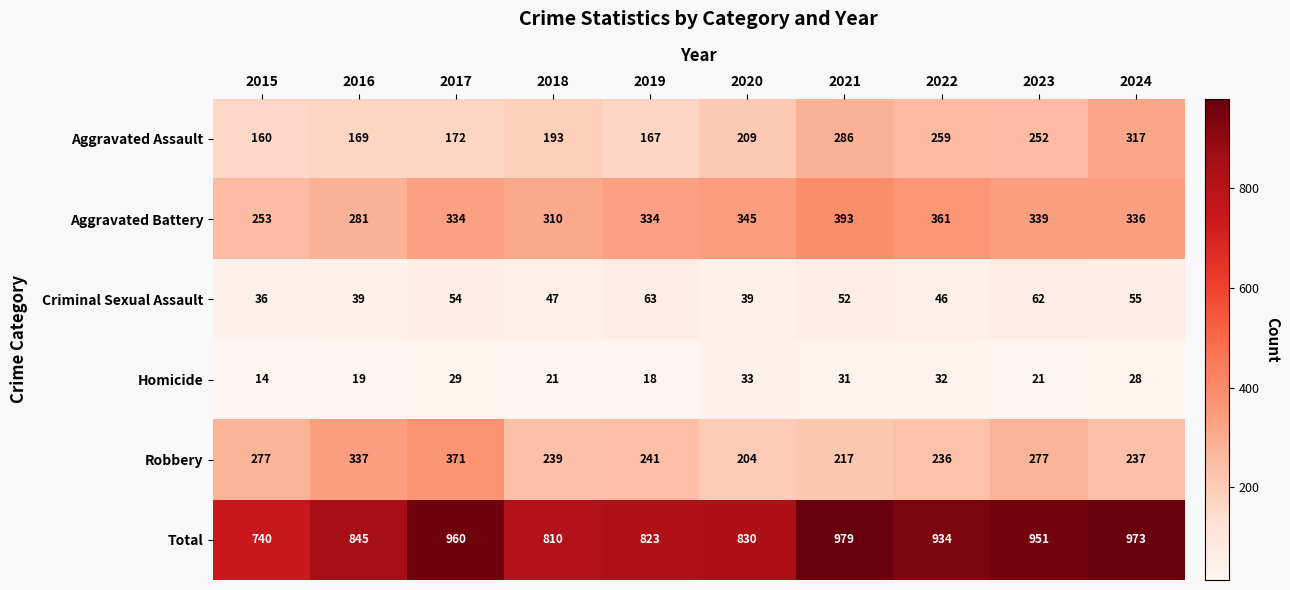

The Criminal Sexual Assault series shows 52 at 2021. True or false?

True